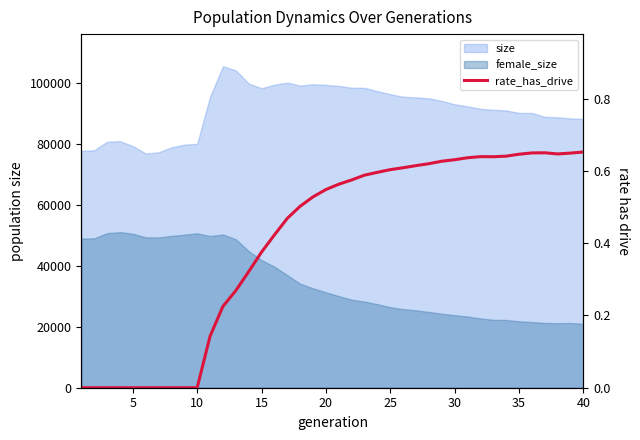

Count the number of categories in the chart.

40